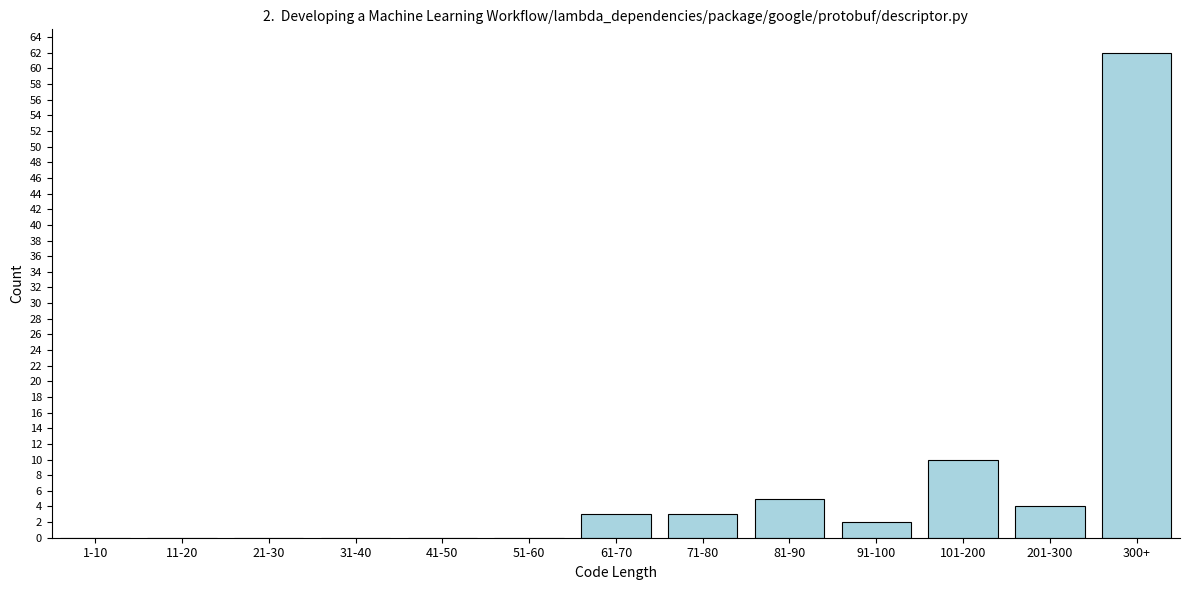

Reading left to right, transcribe all the data shown in this chart.

1-10=0	11-20=0	21-30=0	31-40=0	41-50=0	51-60=0	61-70=3	71-80=3	81-90=5	91-100=2	101-200=10	201-300=4	300+=62